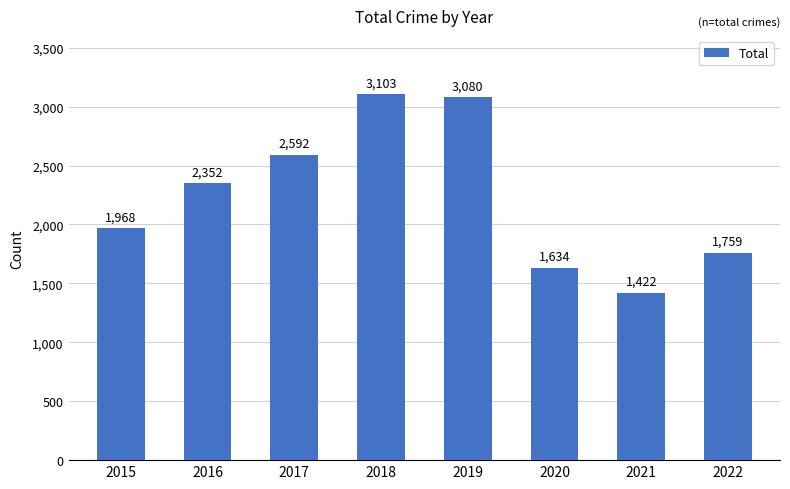

How many data points are less than 2352?

4